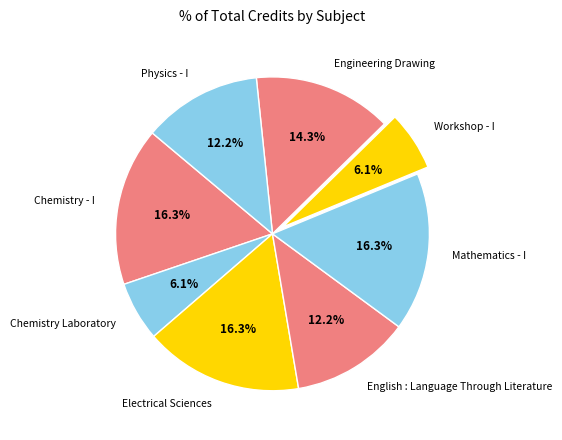

Is there any slice that represents more than half of the pie?

No